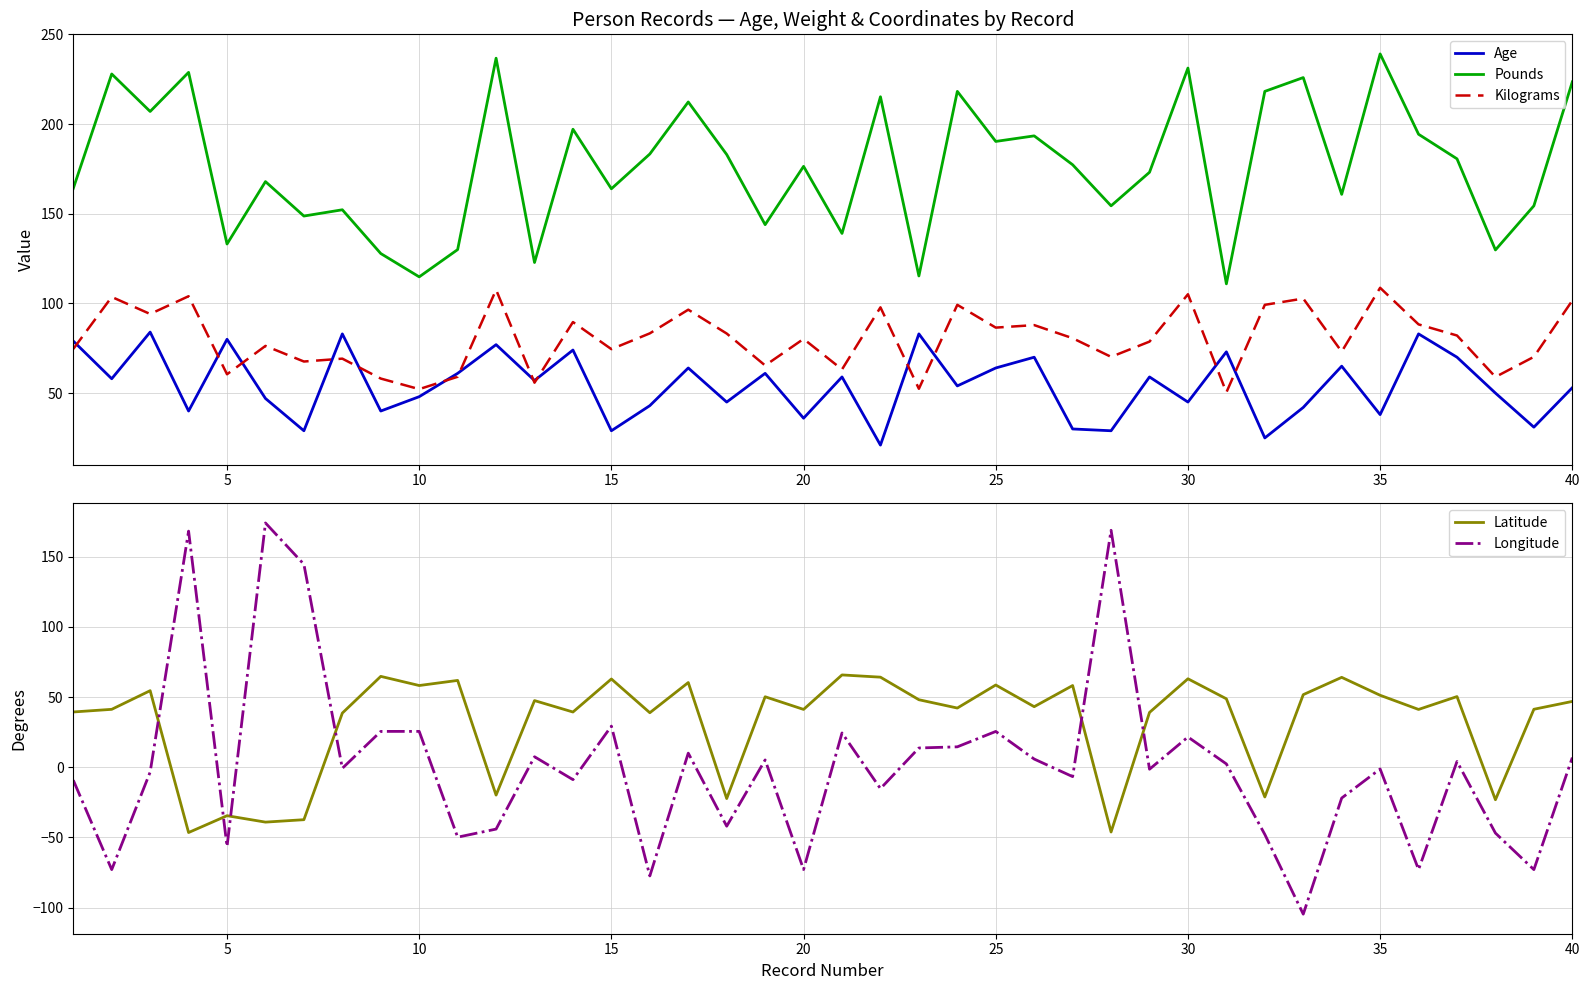

What is the minimum value for Age?

21.0